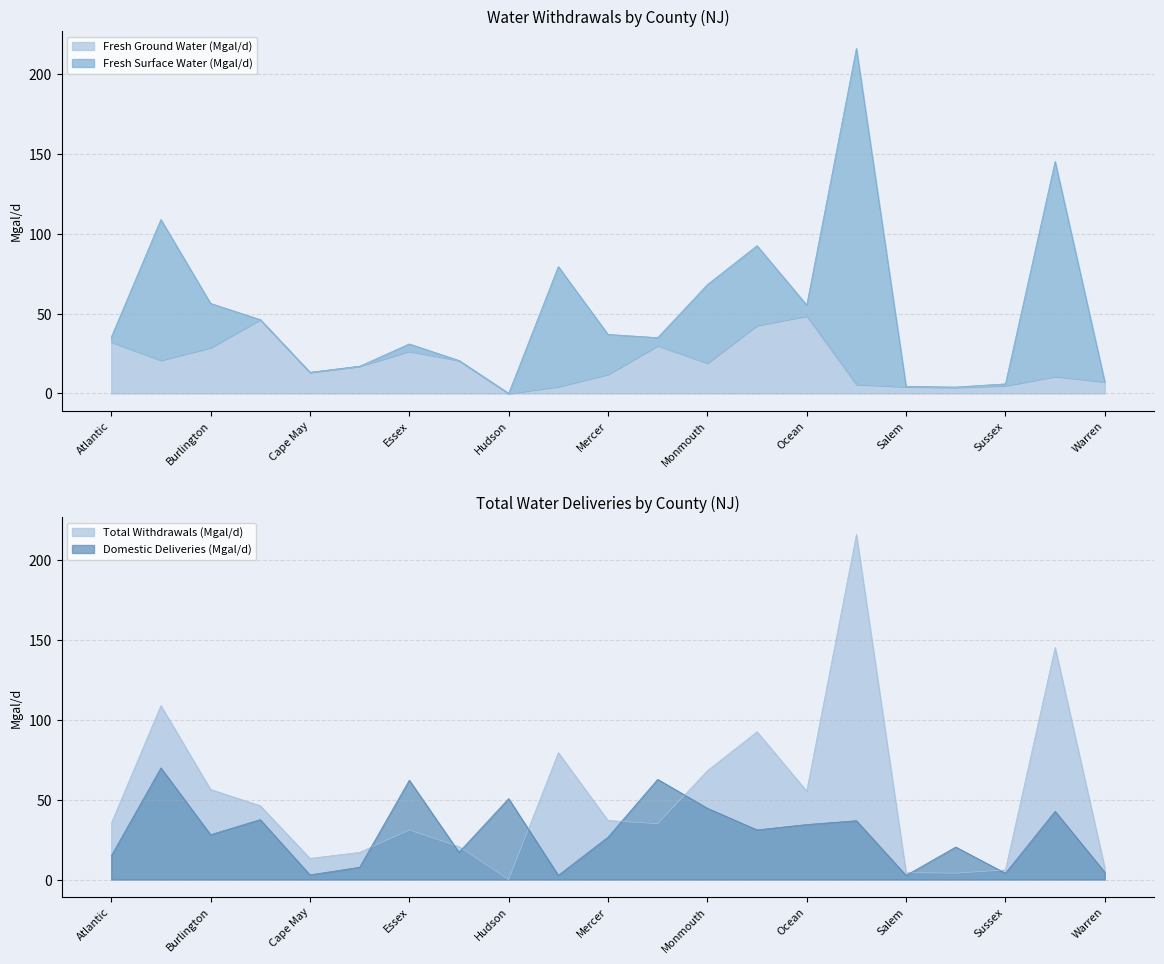

Which category has the highest value in the Domestic Deliveries (Mgal/d) series?

Bergen